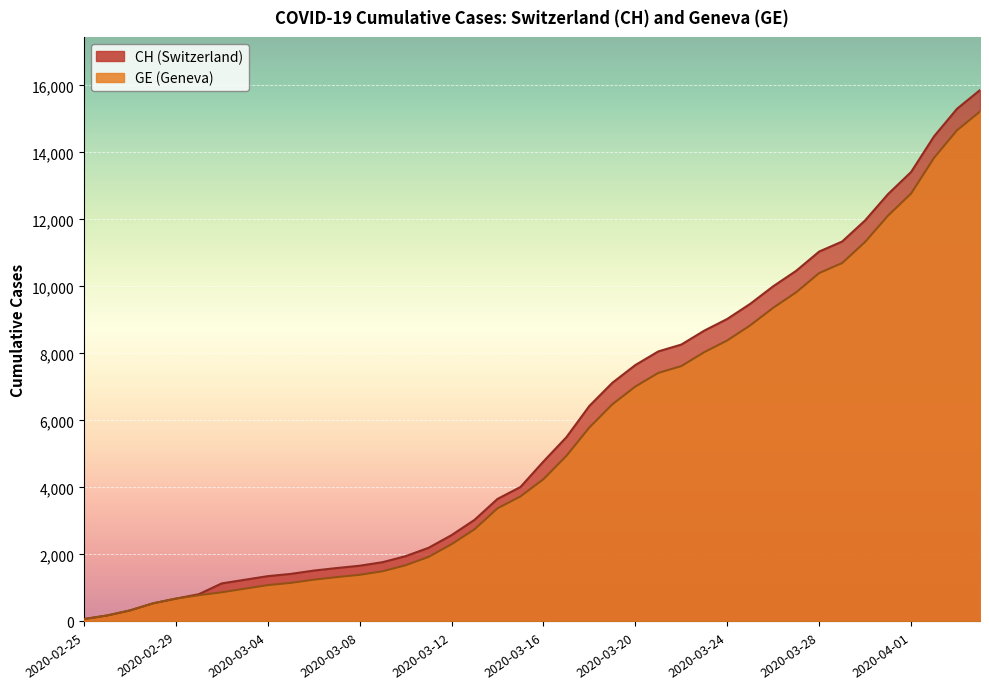

Which series has the largest total across all categories?

CH